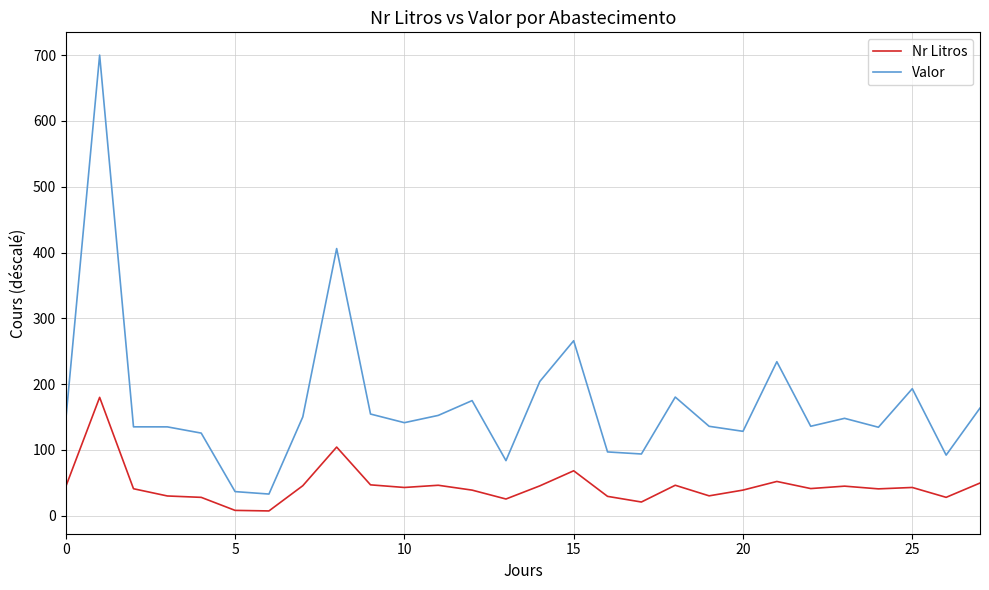

Rank the series by their maximum value, from lowest to highest.

Nr Litros, Valor